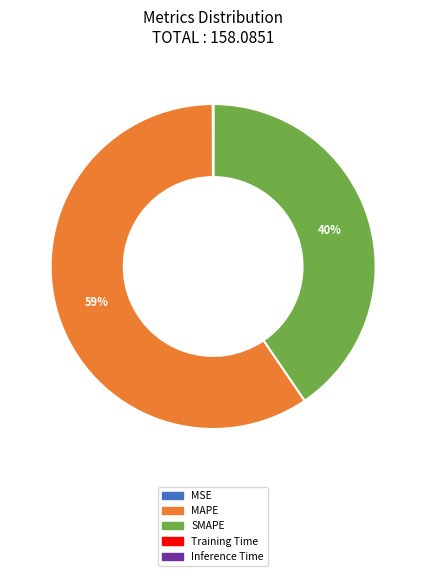

To the nearest percent, what is the average slice percentage?

20%